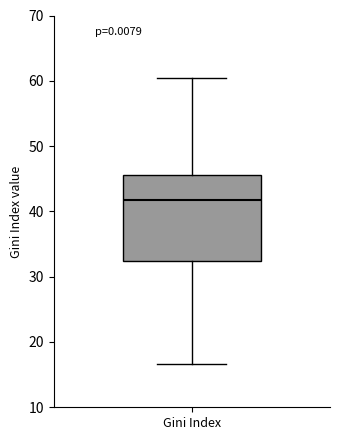

Read this box plot against the y-axis: the position of the median line, the range covered by the box, and the ends of both whiskers. The values are not printed on the chart, so give them approximately, as read against the axis.

median 42, box 32 to 46, whiskers 17 to 61